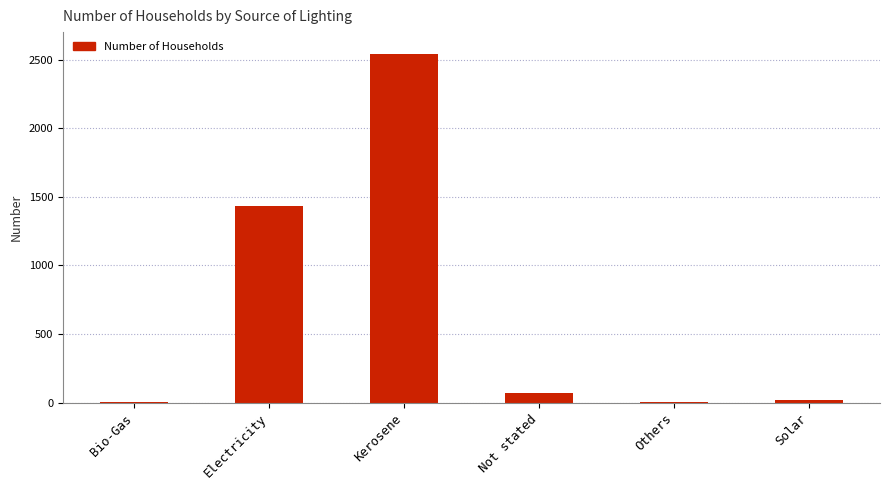

What is the greatest value displayed?

2541